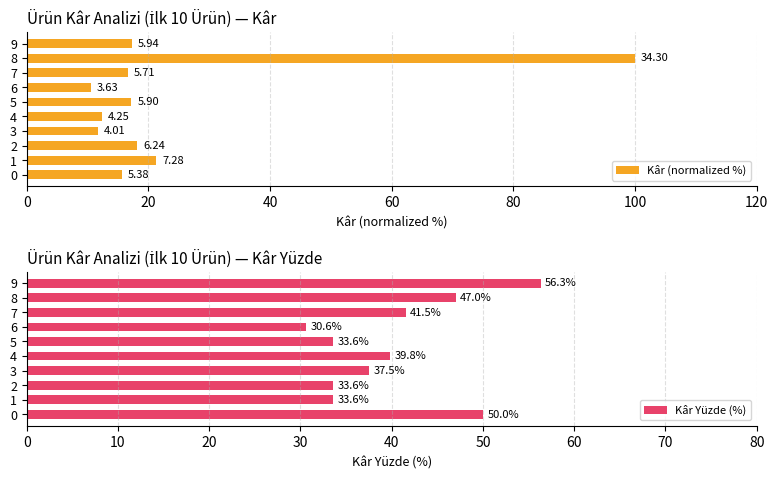

What is the difference between the maximum and minimum values in the Kâr Yüzde (%) series?

25.7